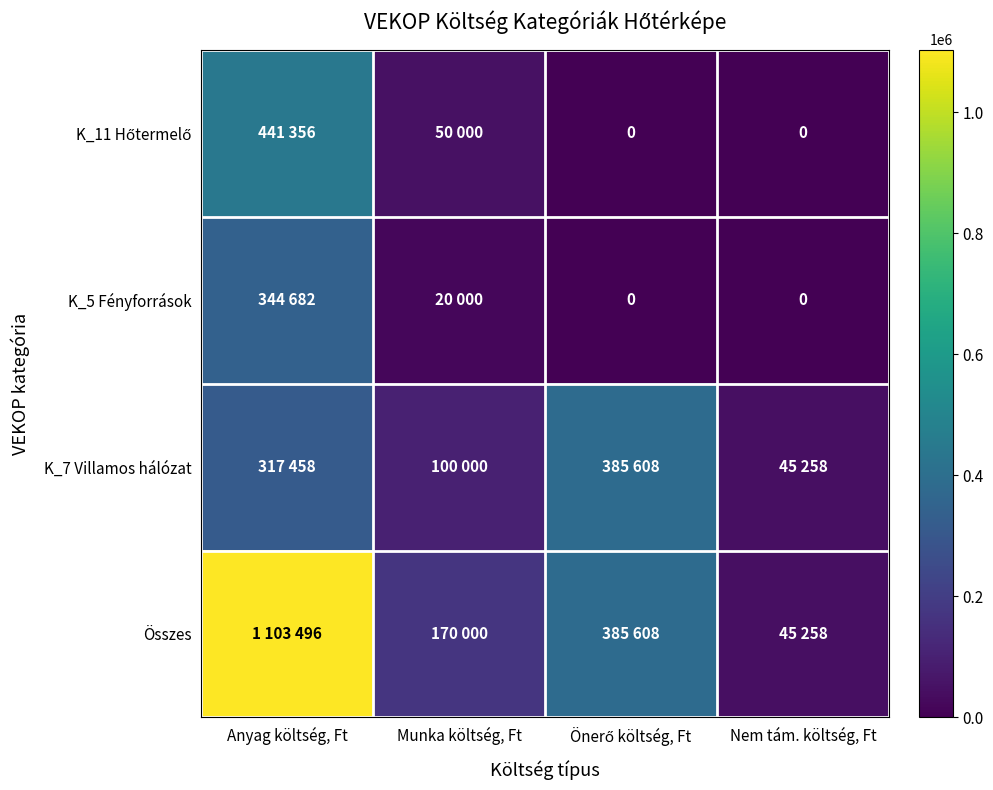

At which label does K_5 Fényforrások first exceed 20000?

Anyag költség, Ft